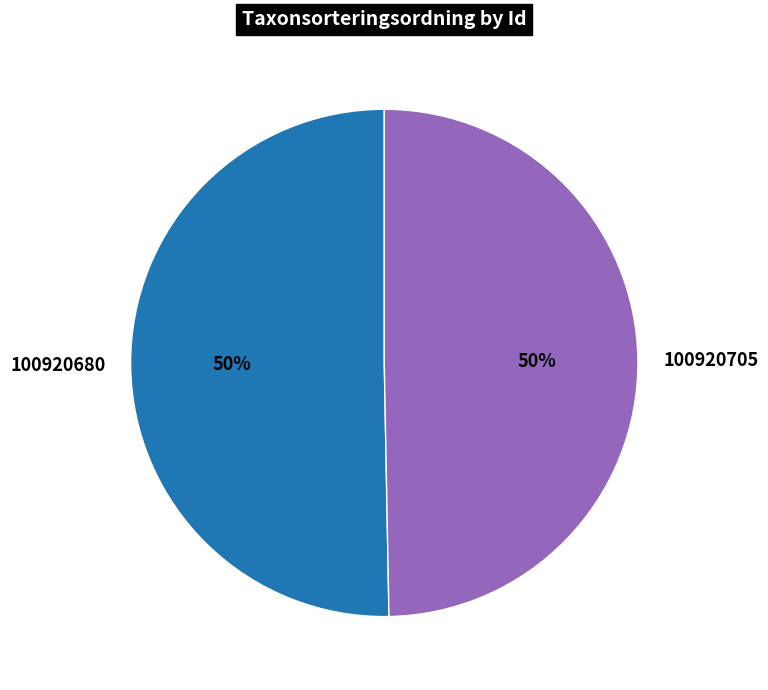

What percentage is the 100920680 slice, to the nearest percent?

50%